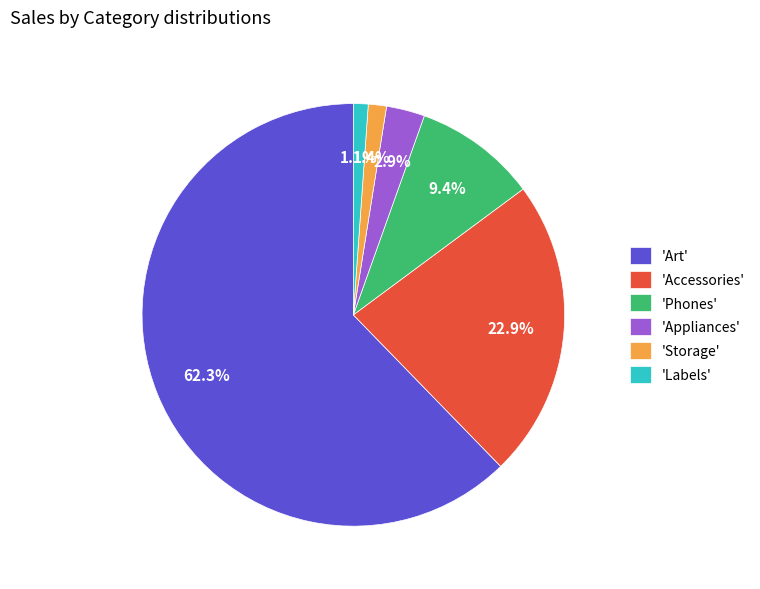

Approximately how many times larger is the value at 'Art' compared to 'Phones'?

6.6